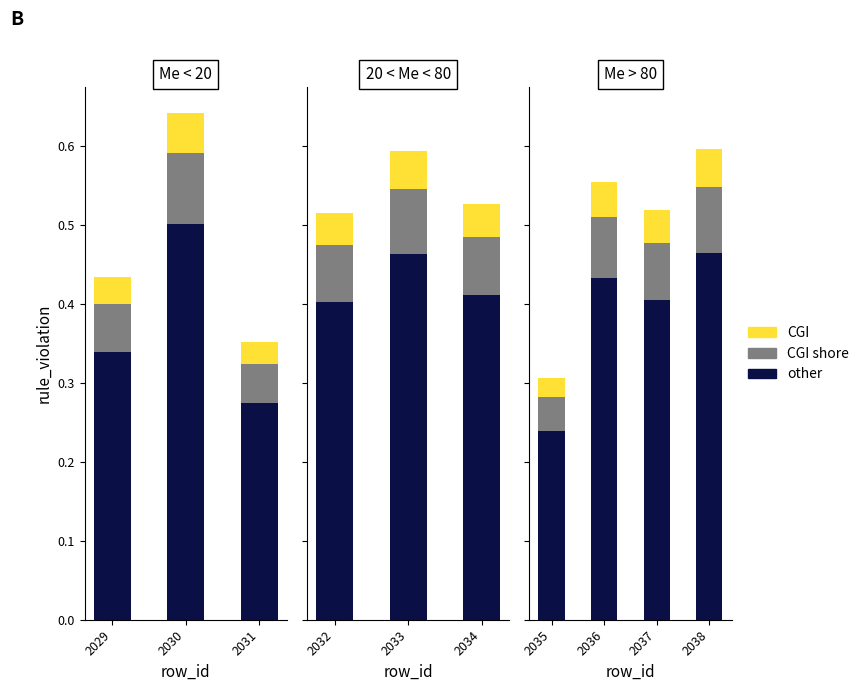

What is the difference between the values at 2030 and 2037?

0.1